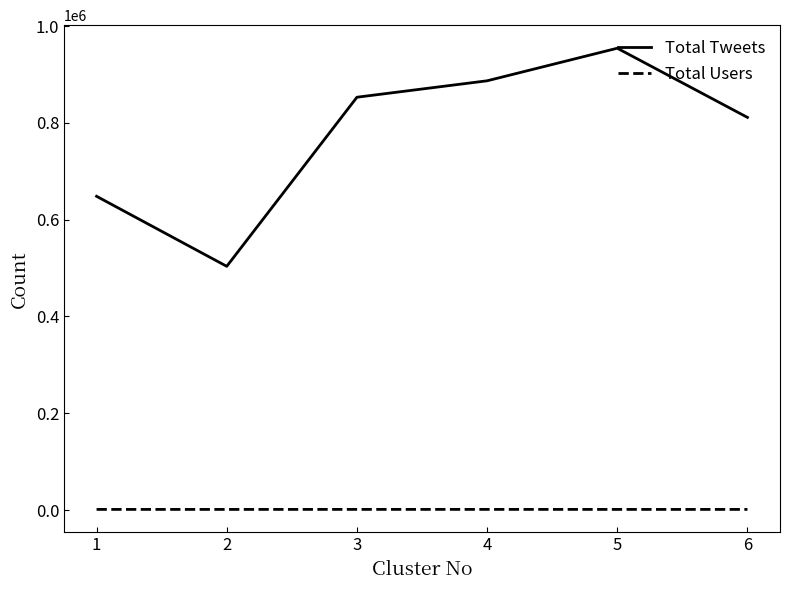

Which series has the widest spread of values?

Total Tweets